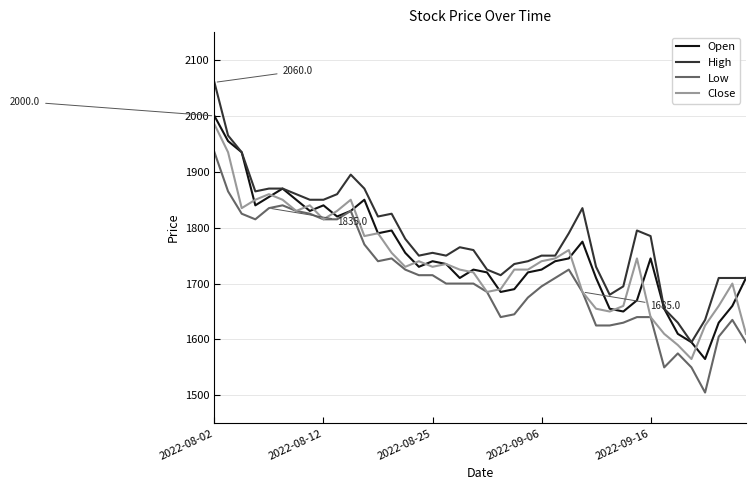

What is the smallest value displayed?

1505